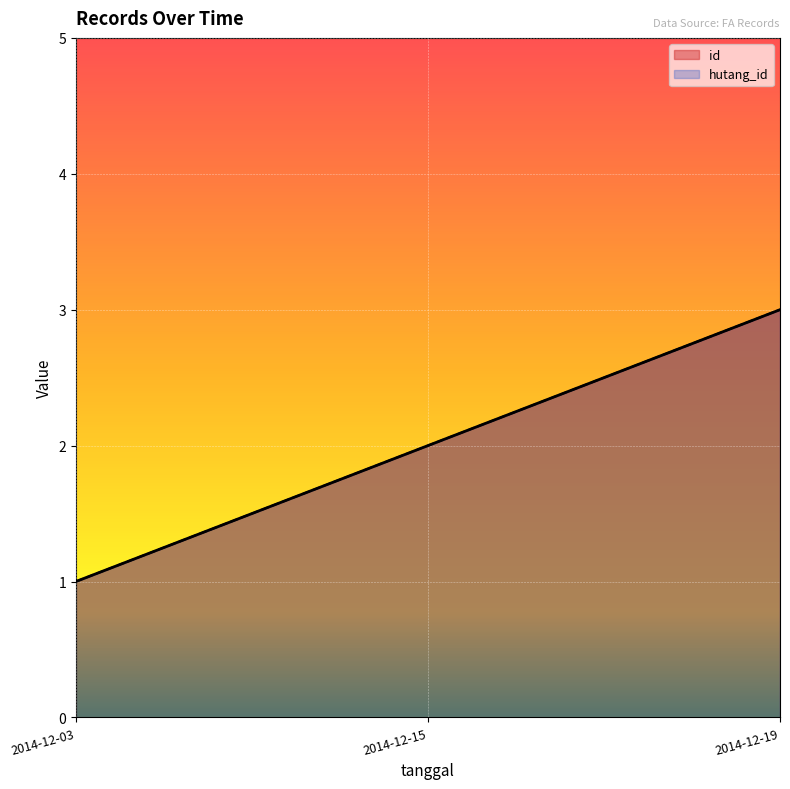

Which category has the lowest value in the id series?

2014-12-03